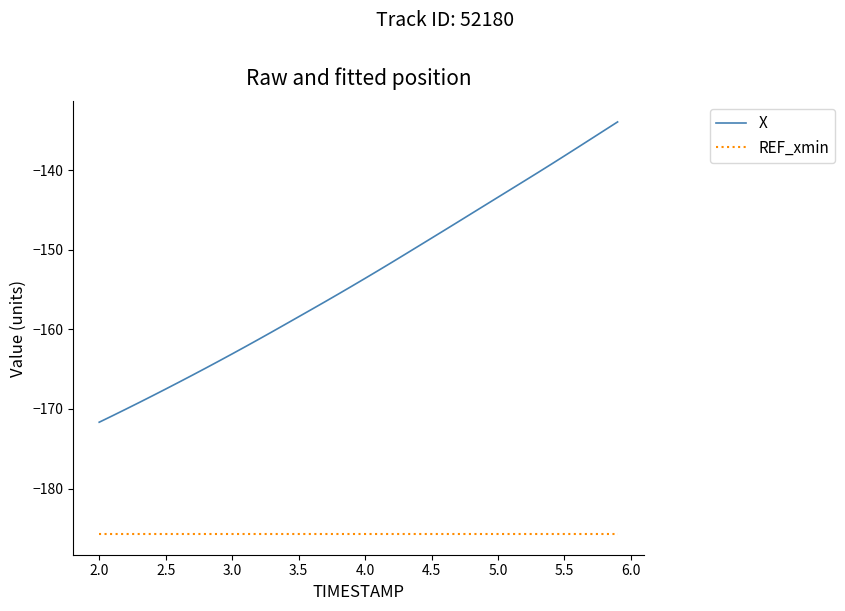

True or false: REF_xmin and X intersect in this chart.

False